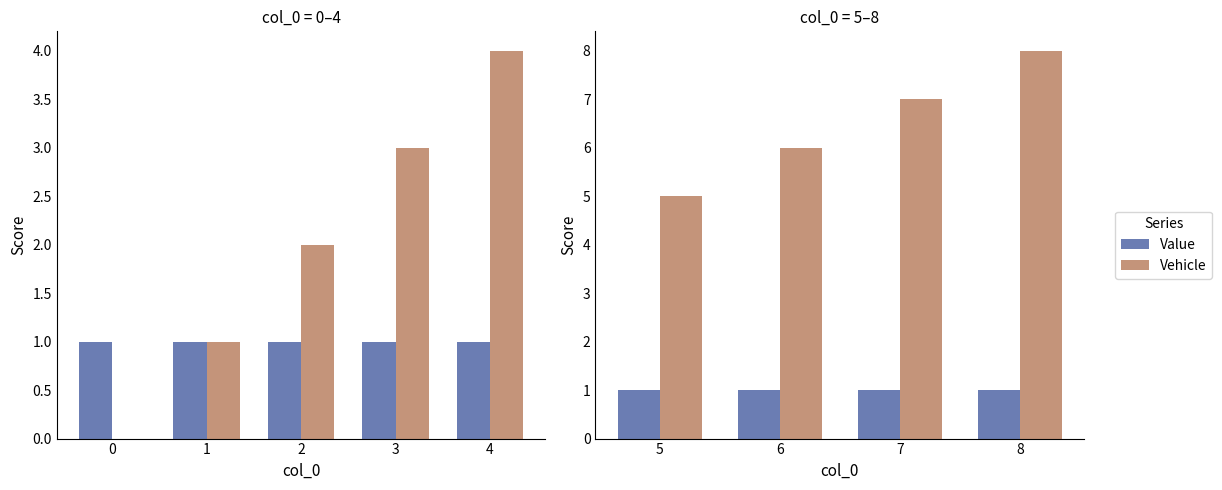

What is the value of the Value bar at the 3rd from the left?

1